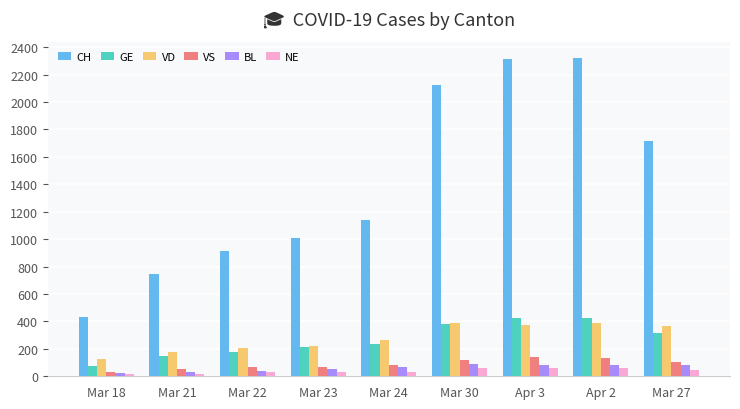

What is the label of the 1st bar from the left?

Mar 18